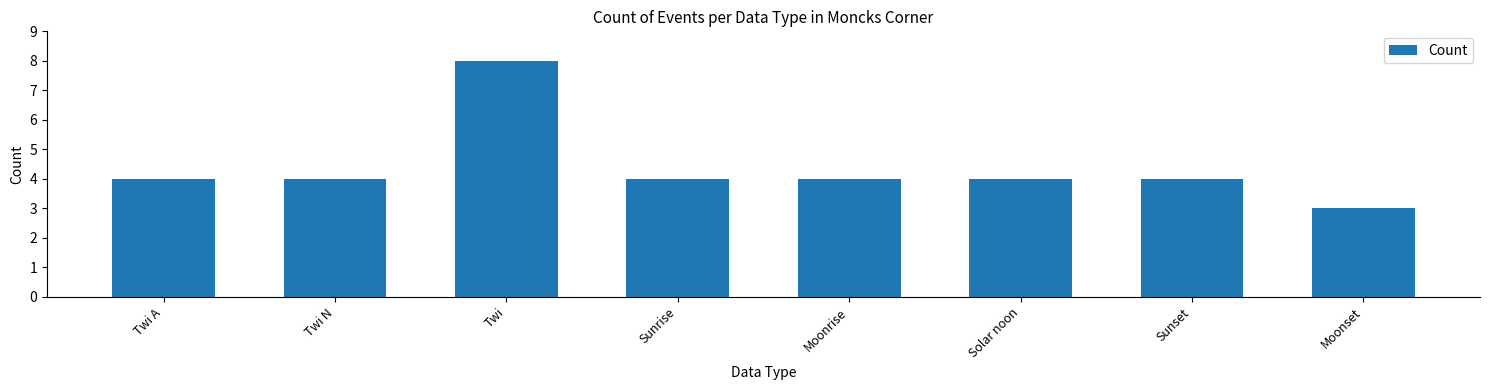

Reading left to right, what are all the values shown in this chart?

4	4	8	4	4	4	4	3